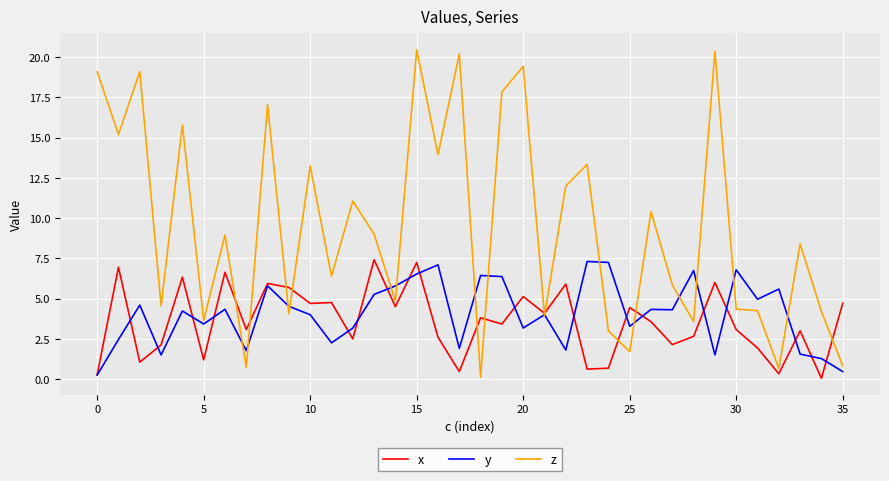

What is the average value of the y series?

4.1